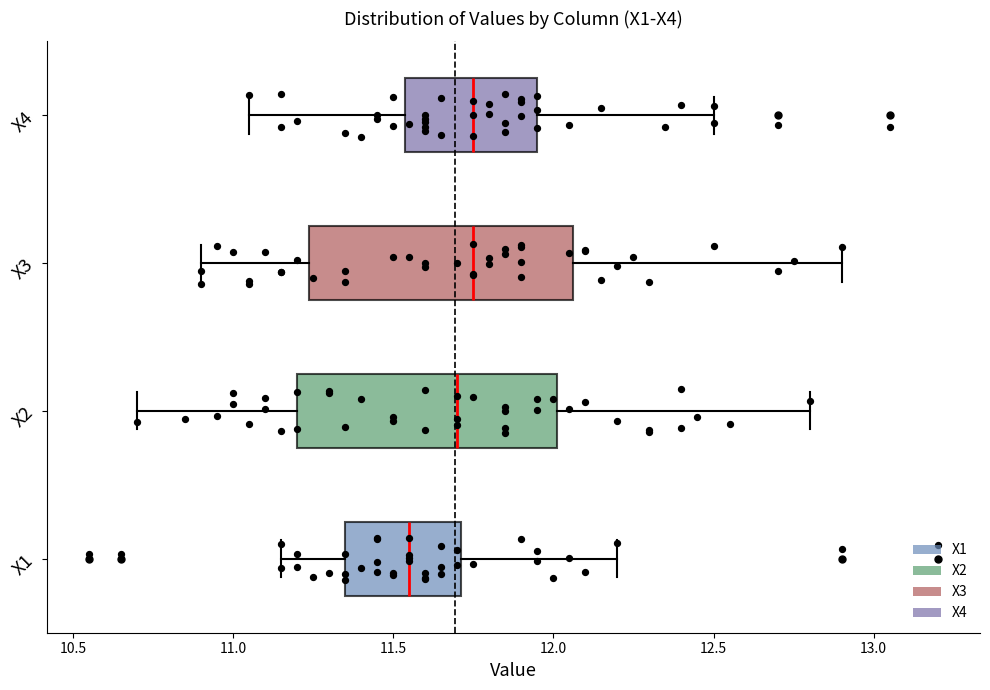

Reading bottom to top, transcribe this box plot: for each box, give where its median line is, the range the box spans, and where its two whiskers end, as read against the x-axis. The values are not printed on the chart, so give them approximately, as read against the axis.

X1: median 11.55, box 11.35 to 11.70, whiskers 11.15 to 12.20
X2: median 11.70, box 11.20 to 12.00, whiskers 10.70 to 12.80
X3: median 11.75, box 11.25 to 12.05, whiskers 10.90 to 12.90
X4: median 11.75, box 11.55 to 11.95, whiskers 11.05 to 12.50